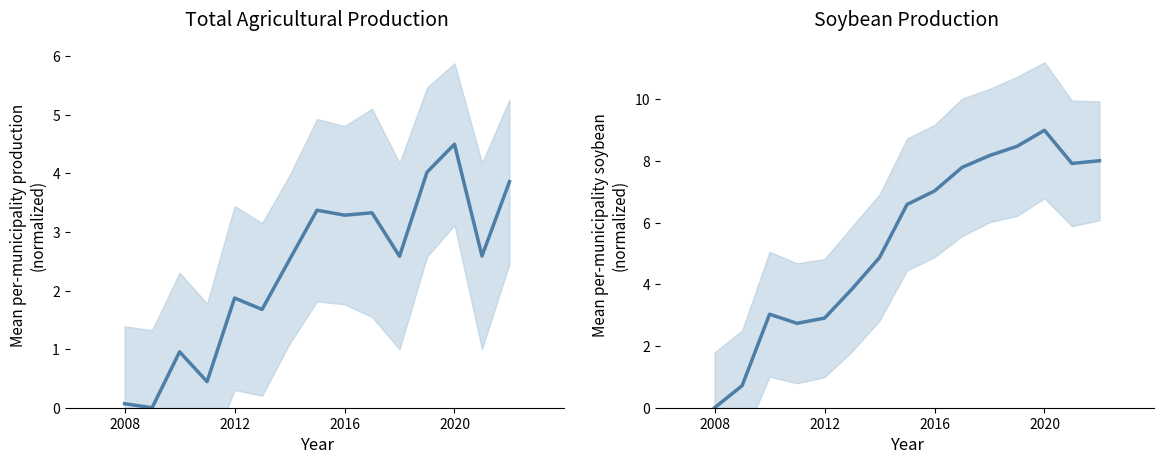

Where do Soja (em grão) and Total first cross each other?

2008 and 2012